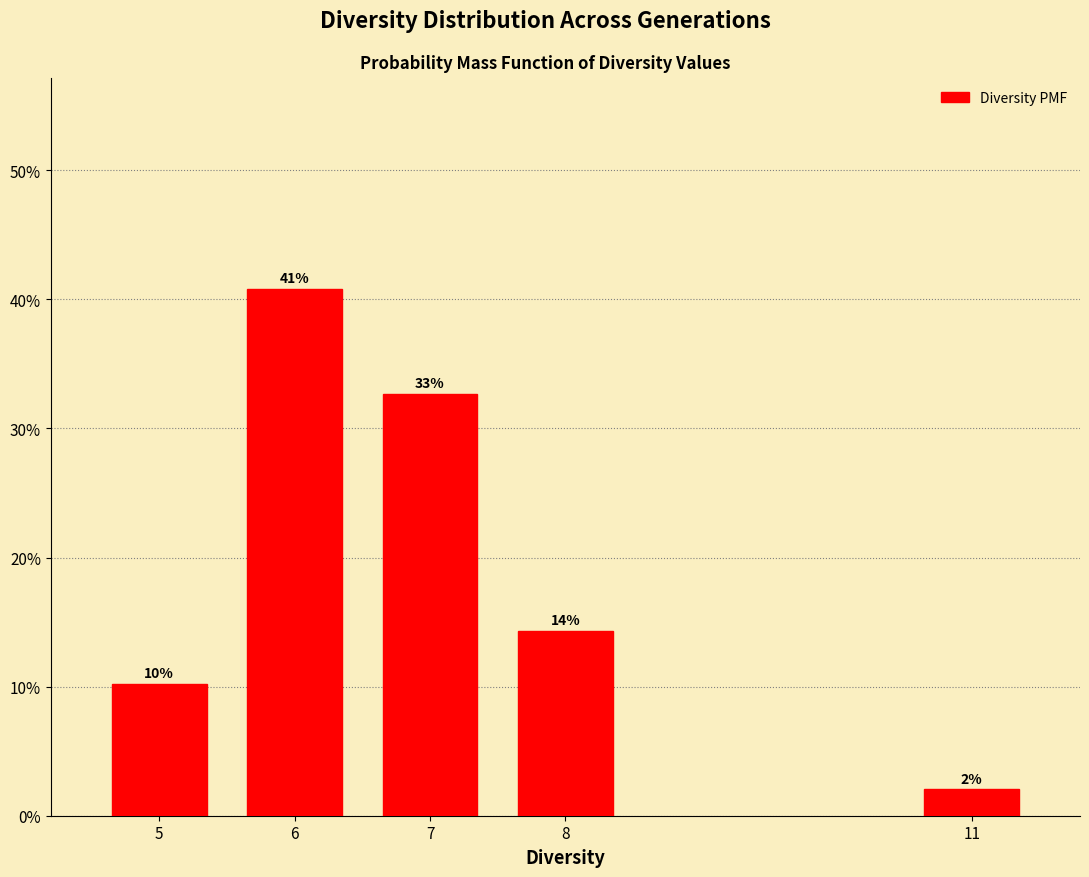

How many bars are there in total?

5